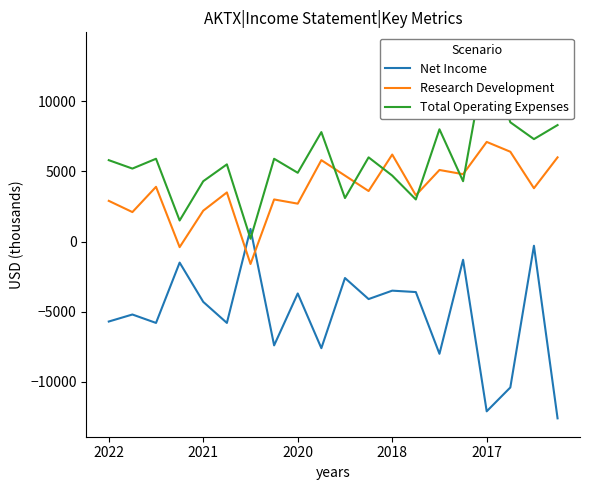

Which series has the widest spread of values?

Net Income